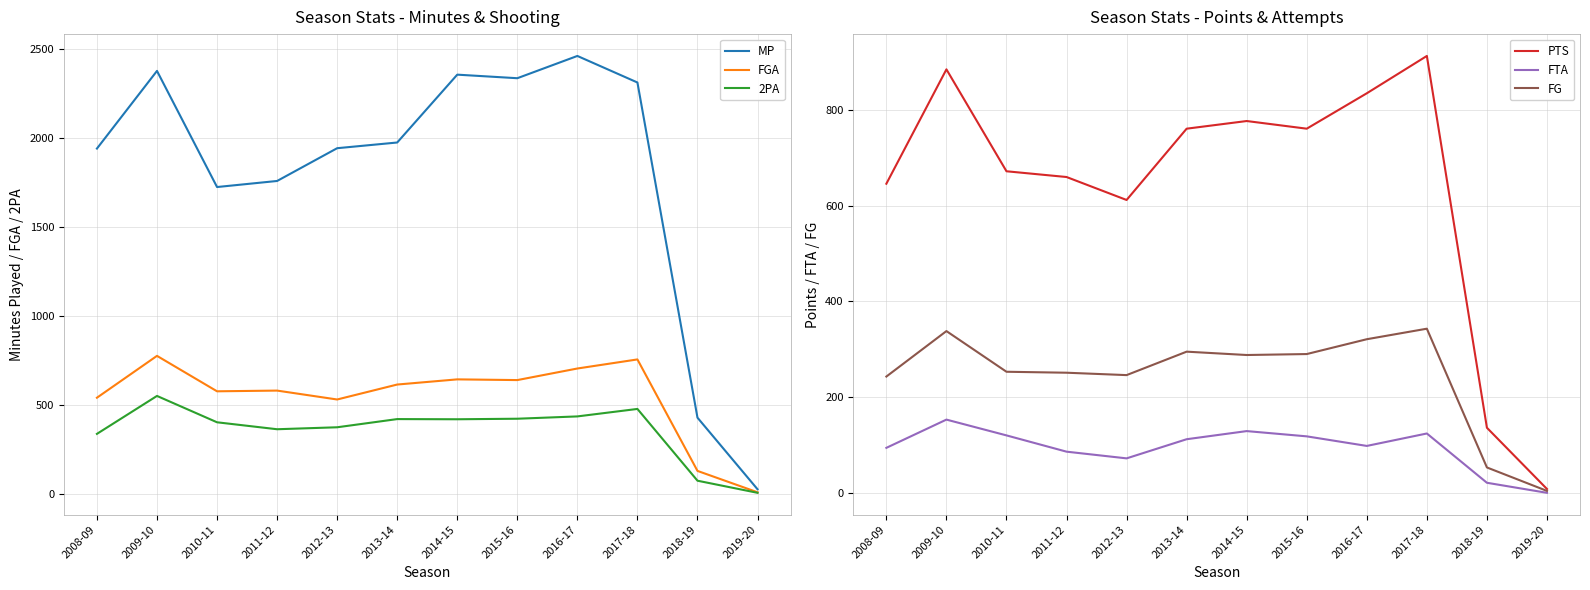

At which category does FG reach its first local peak?

2009-10